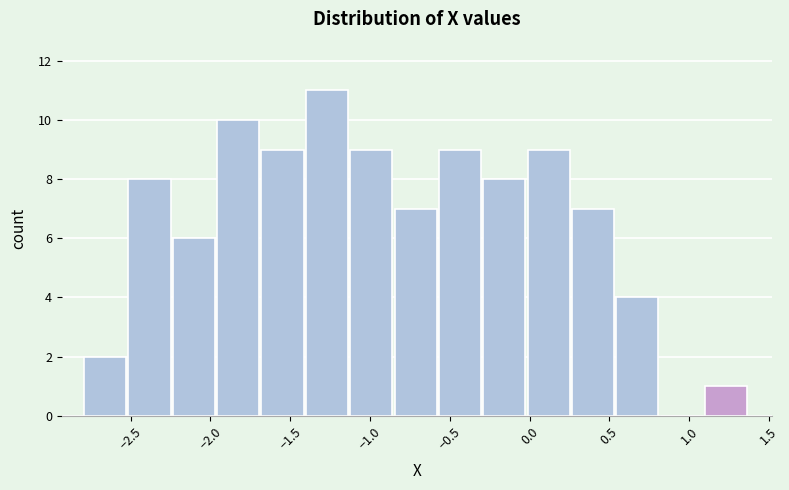

Reading left to right, transcribe this chart: for each bar, give the range it covers on the x-axis and its height. Neither the bar edges nor the heights are printed on the chart, so give them approximately, as read against the axes.

-2.80 to -2.50: 2
-2.50 to -2.25: 8
-2.25 to -1.95: 6
-1.95 to -1.70: 10
-1.70 to -1.40: 9
-1.40 to -1.10: 11
-1.10 to -0.85: 9
-0.85 to -0.55: 7
-0.55 to -0.30: 9
-0.30 to 0.00: 8
0.00 to 0.25: 9
0.25 to 0.55: 7
0.55 to 0.80: 4
0.80 to 1.10: 0
1.10 to 1.40: 1